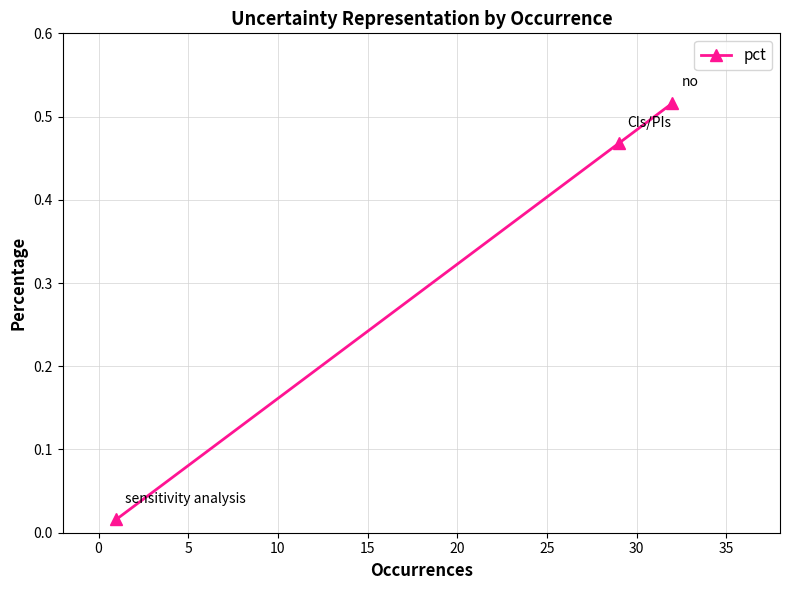

Count the number of categories in the chart.

3